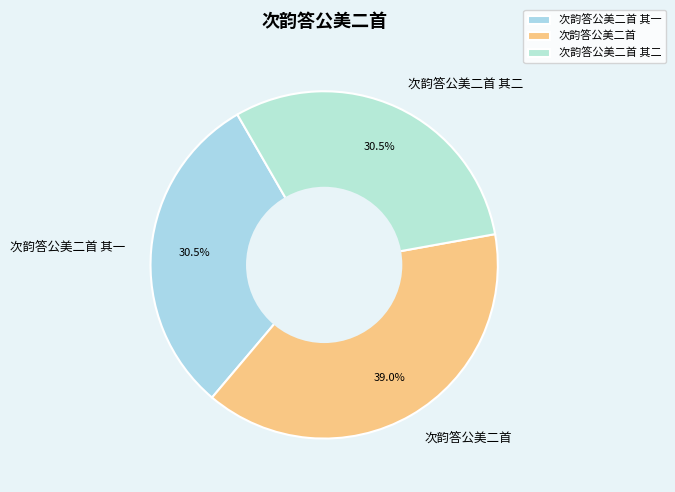

What portion of the pie excludes 次韵答公美二首?

61.0%